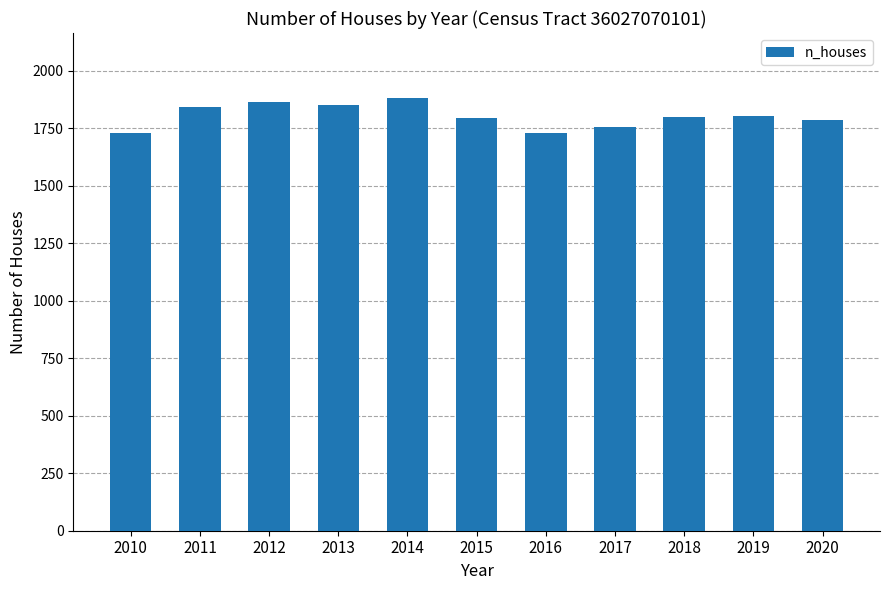

True or false: the data shows 1792 at 2015.

True